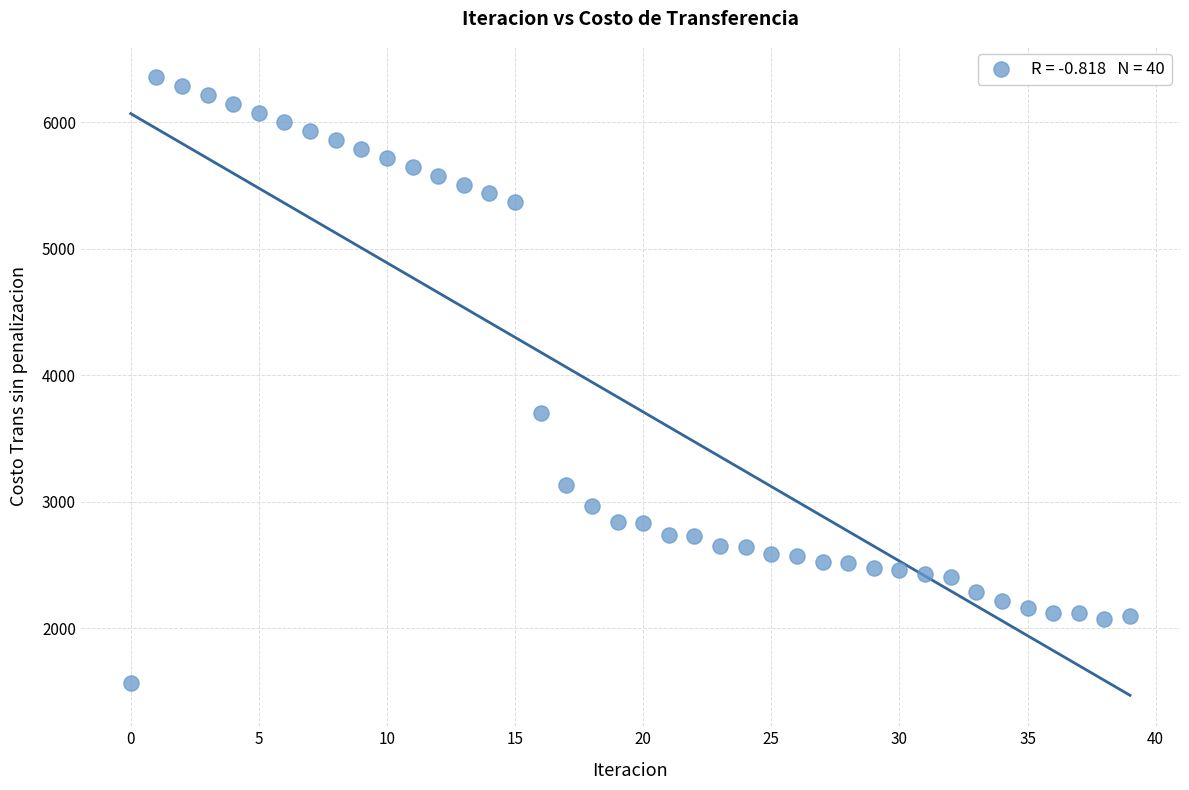

What is the range of Y values (max minus min)?

4788.6